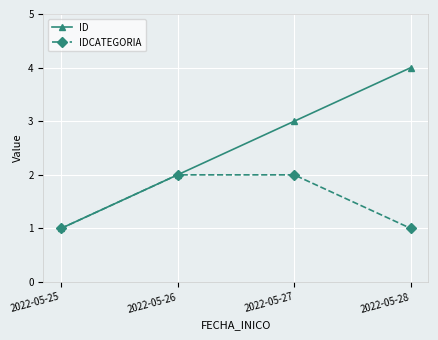

What is the maximum value for IDCATEGORIA?

2